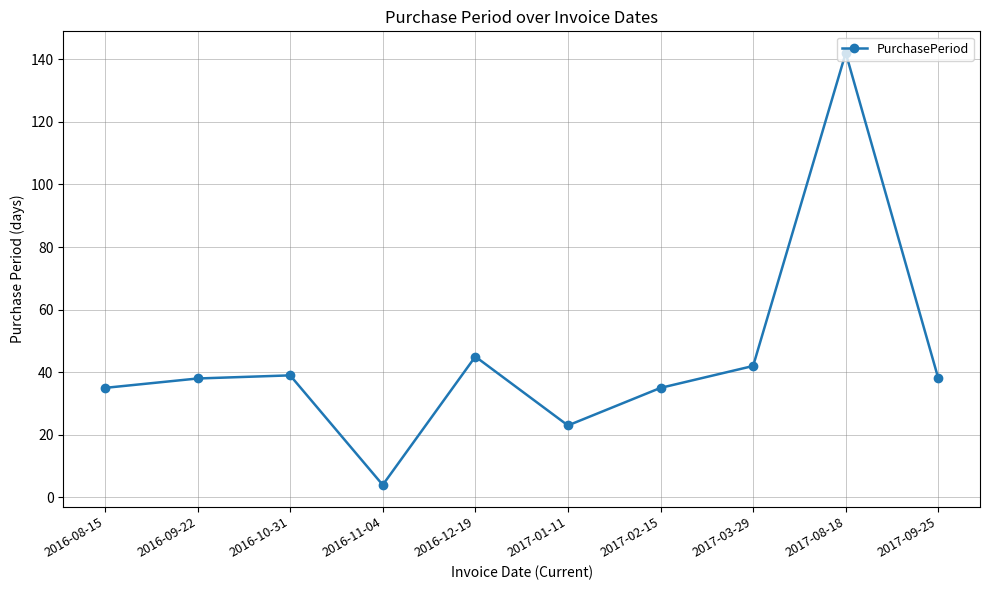

Count the number of data series in this chart.

1